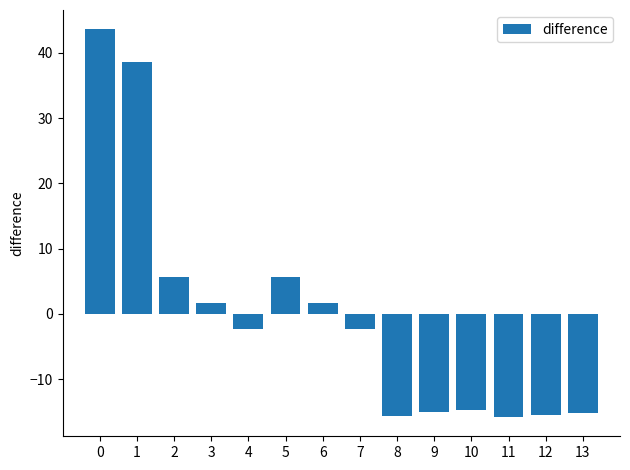

What is the greatest value displayed?

43.6